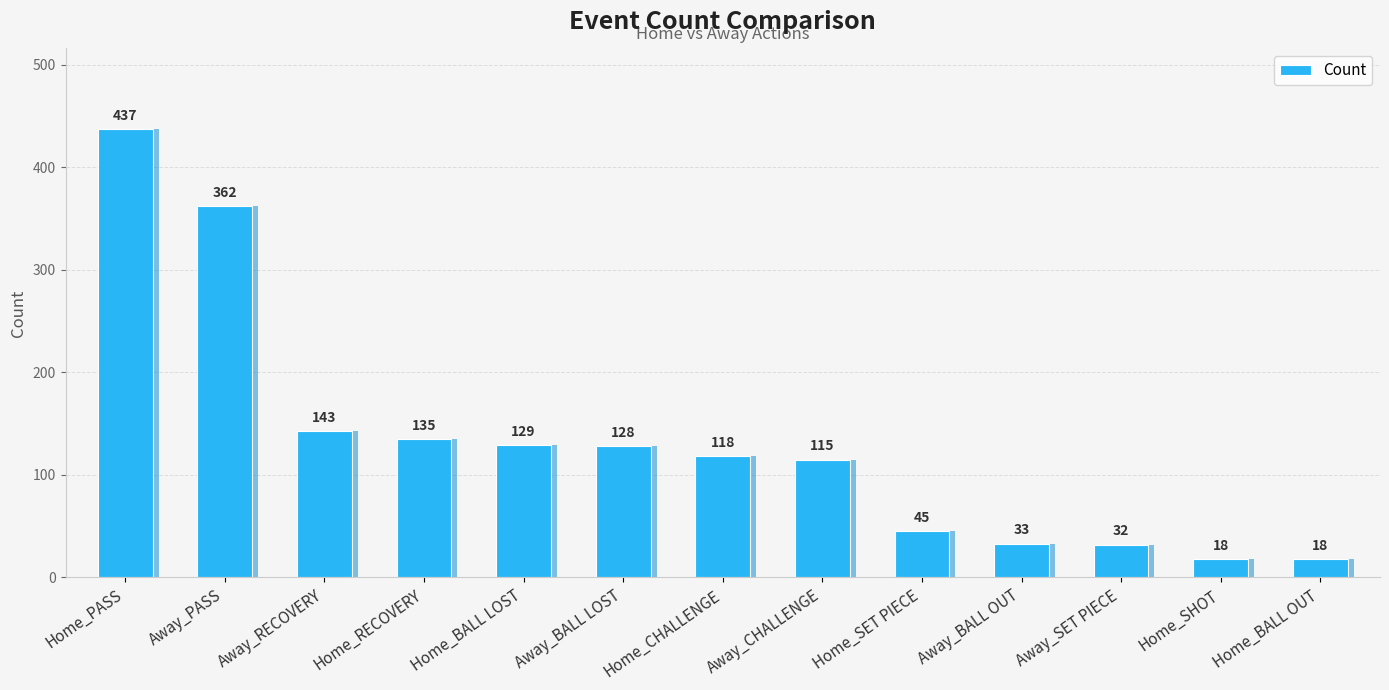

How many bars are there in total?

13